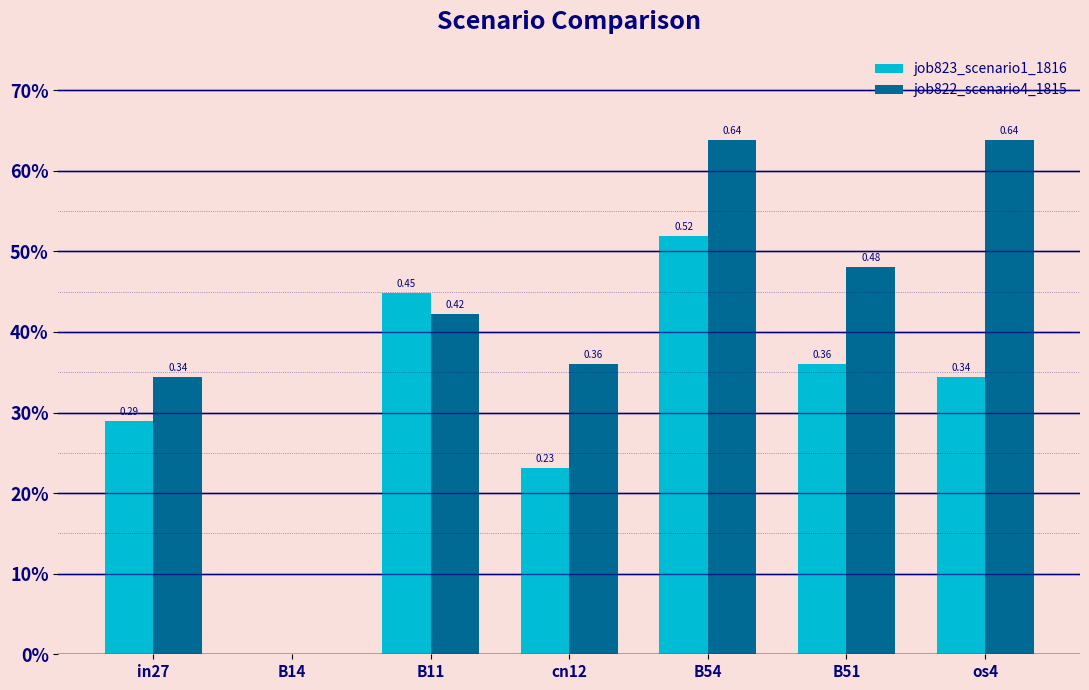

Which series has the largest total across all categories?

job822_scenario4_1815